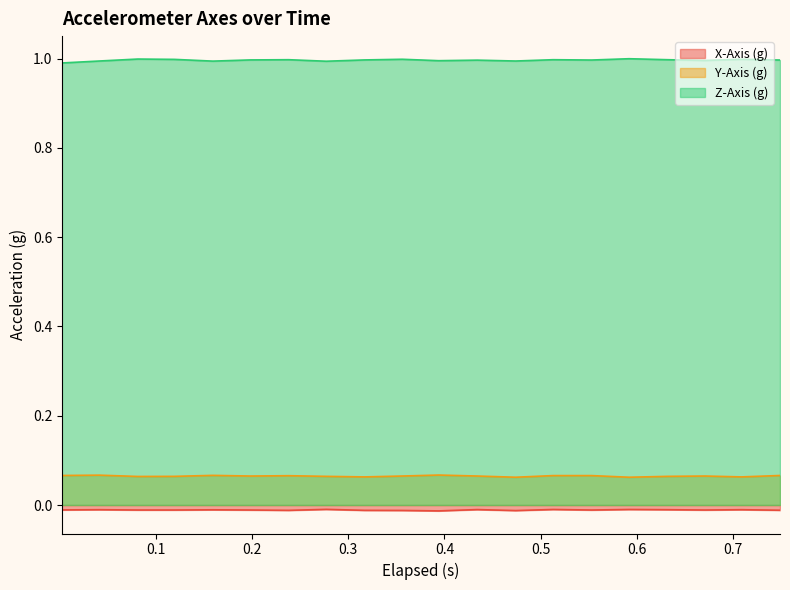

Does the chart display data point markers on the line(s)?

No